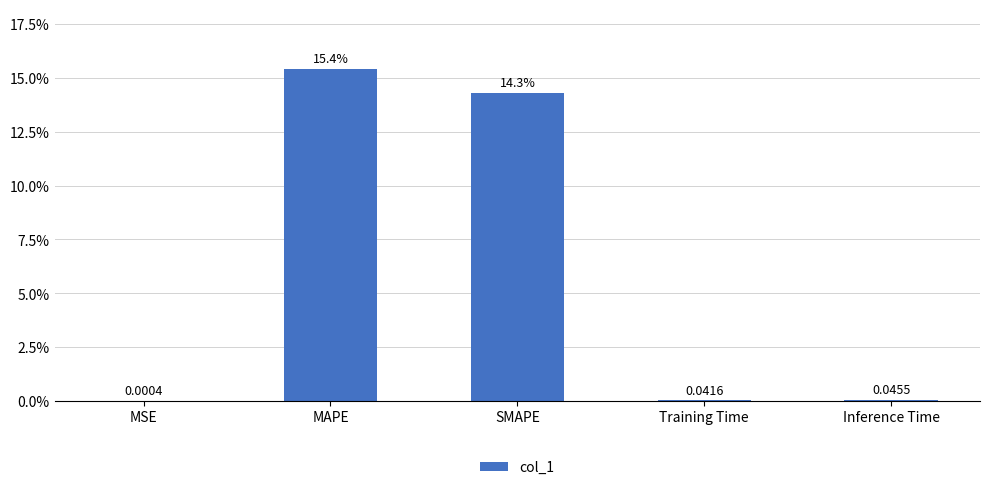

Which category has the highest value across all series?

MAPE